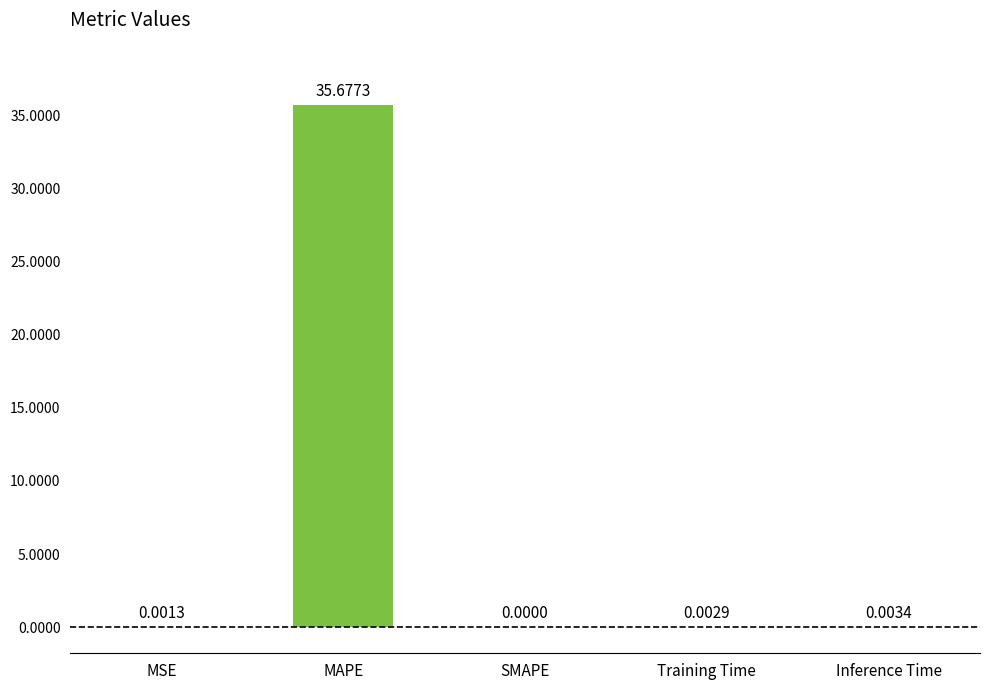

What is the sum of the values at MAPE and Training Time?

35.7